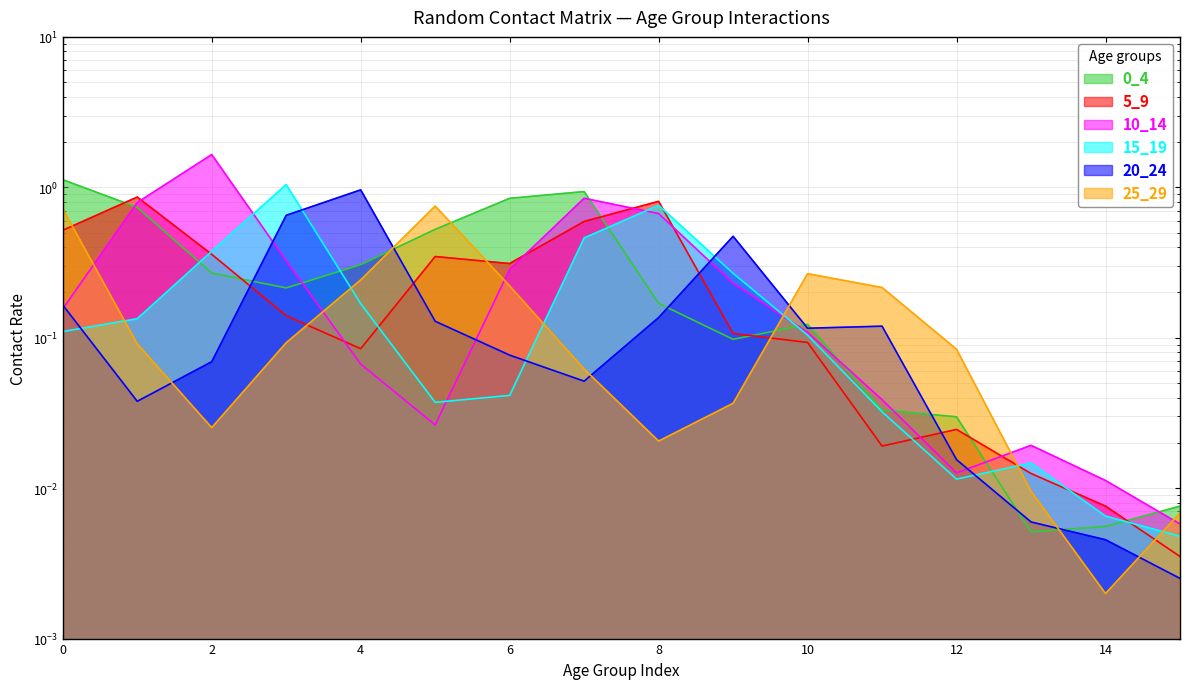

At which category is the sum across all series the highest?

7